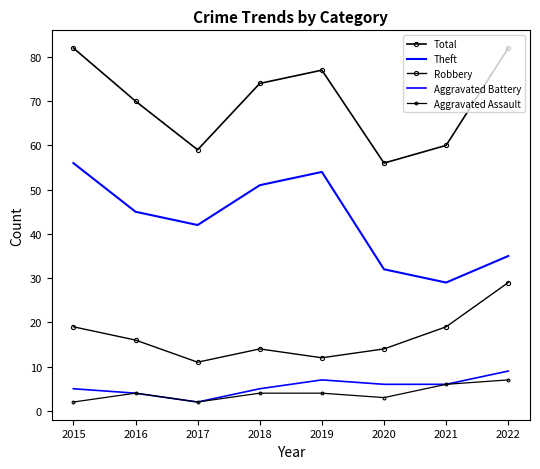

Which series has the widest spread of values?

Theft